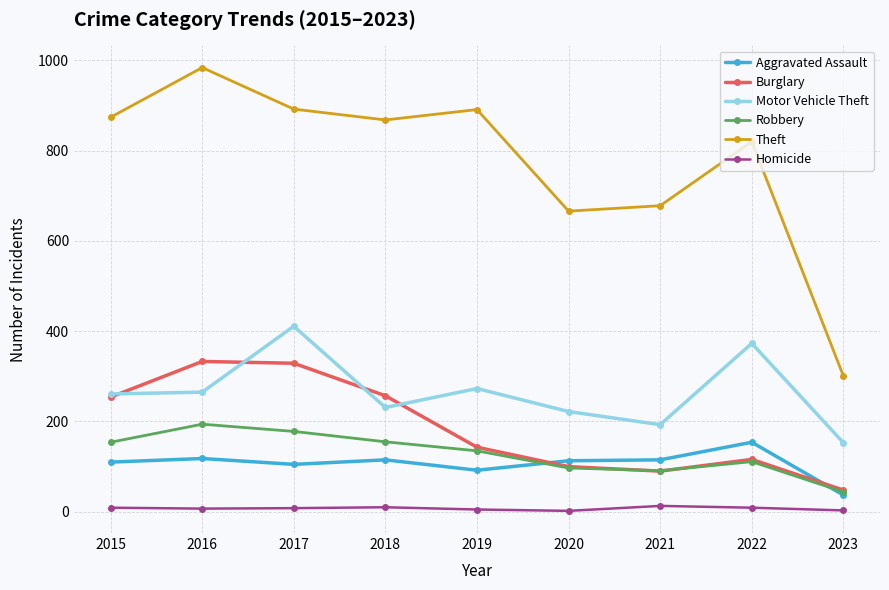

In Robbery, how many points are higher than both neighbors (excluding endpoints)?

2